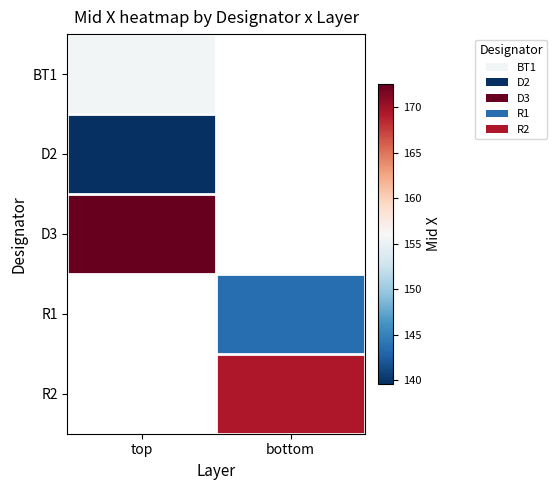

At which category does the chart reach its peak across all series?

top